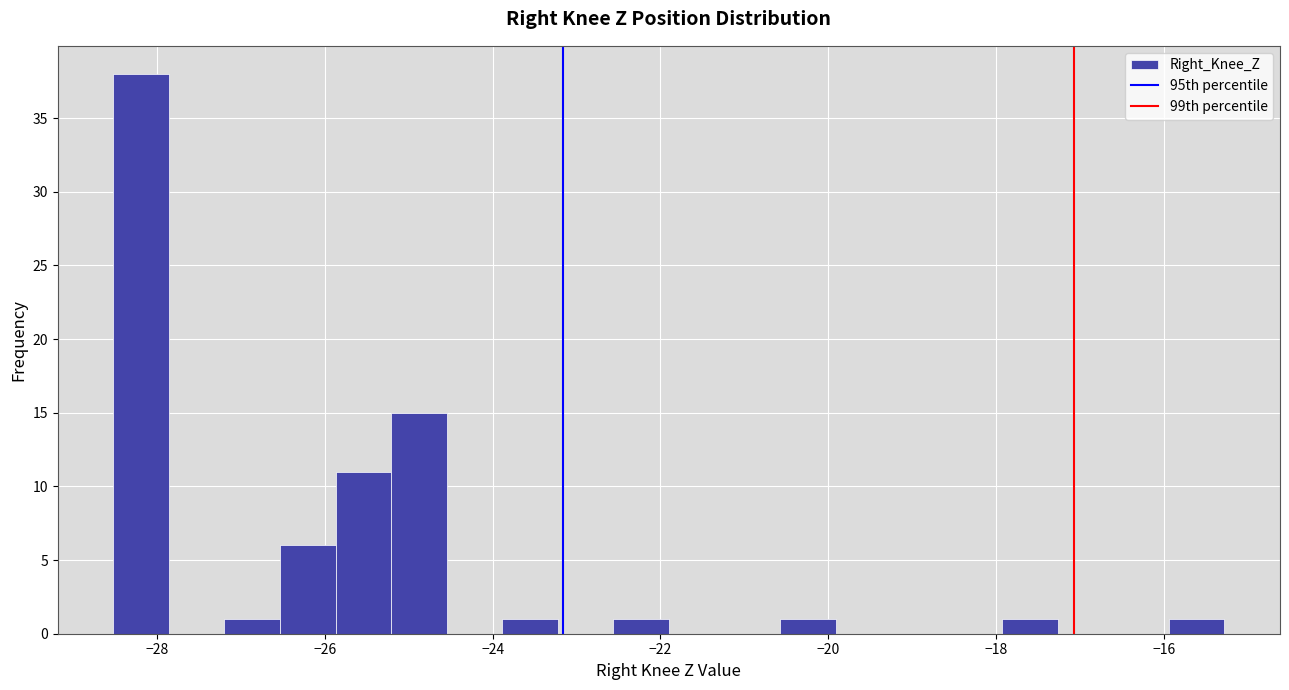

Around what value on the x-axis is the tallest bar? Give the approximate position of its centre, as read against the axis.

-28.2